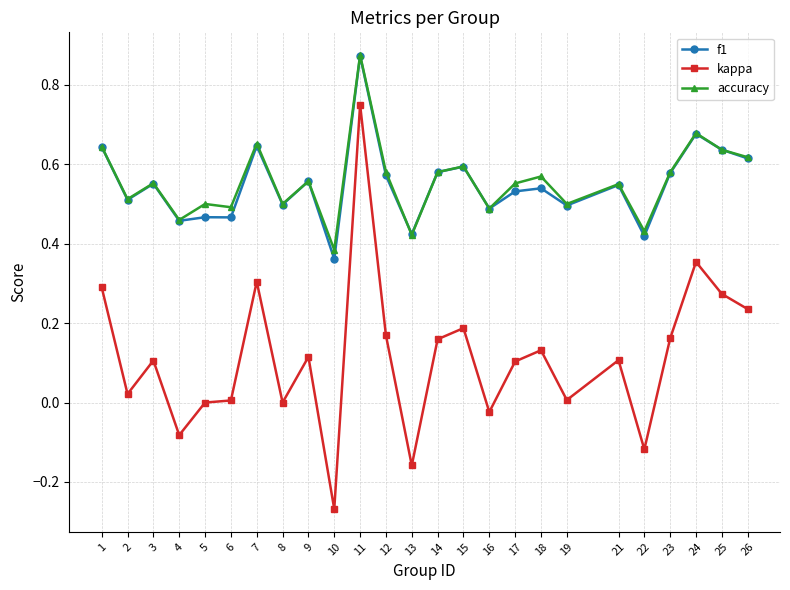

At which label does f1 reach its minimum?

10